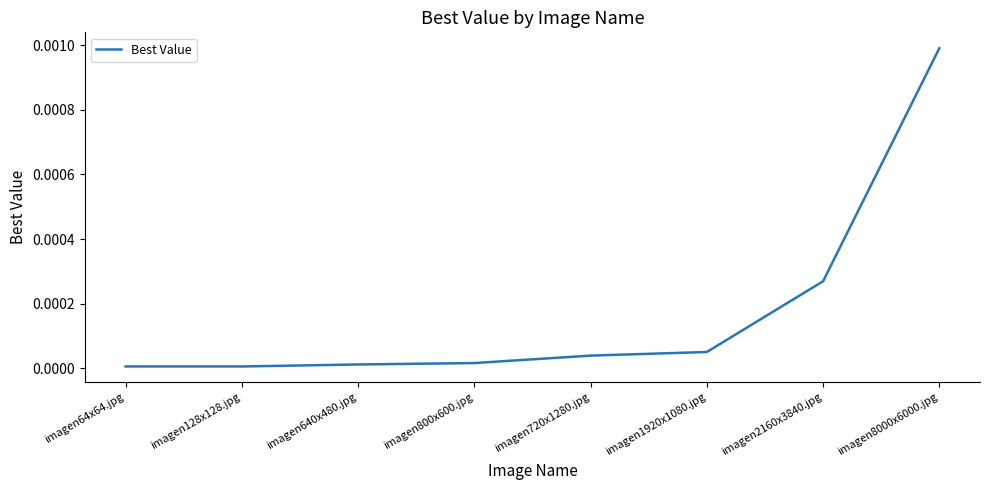

What position from the left is imagen2160x3840.jpg?

7